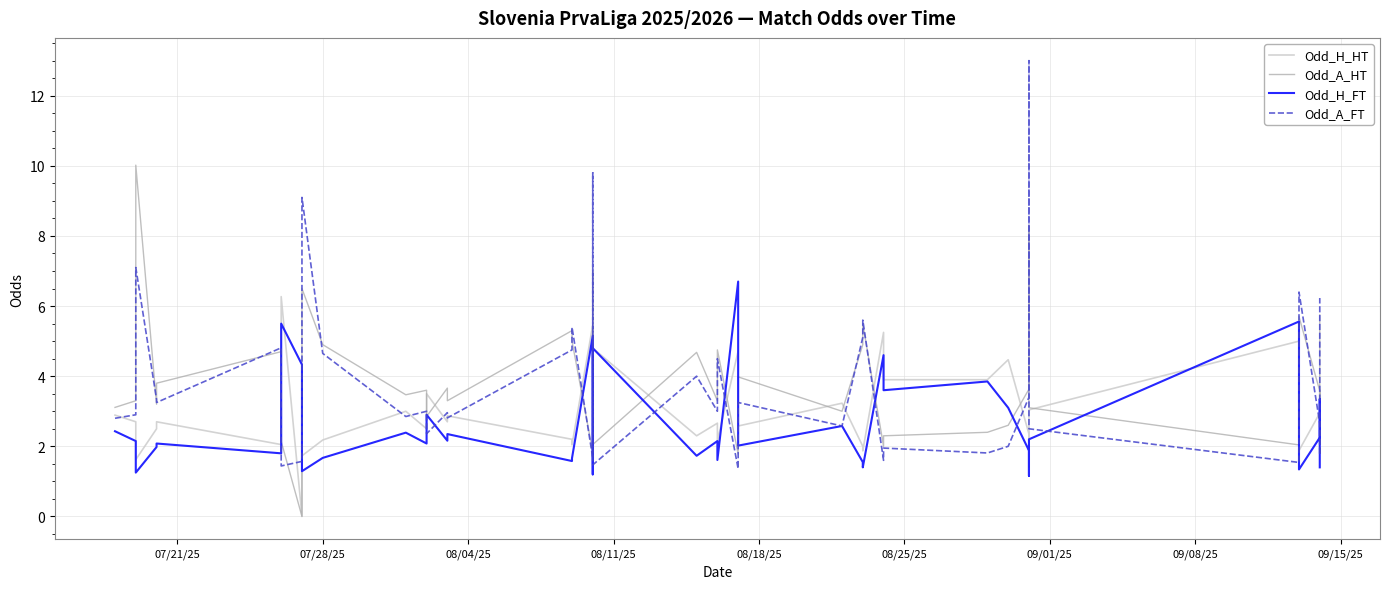

How many data points does each series have?

40